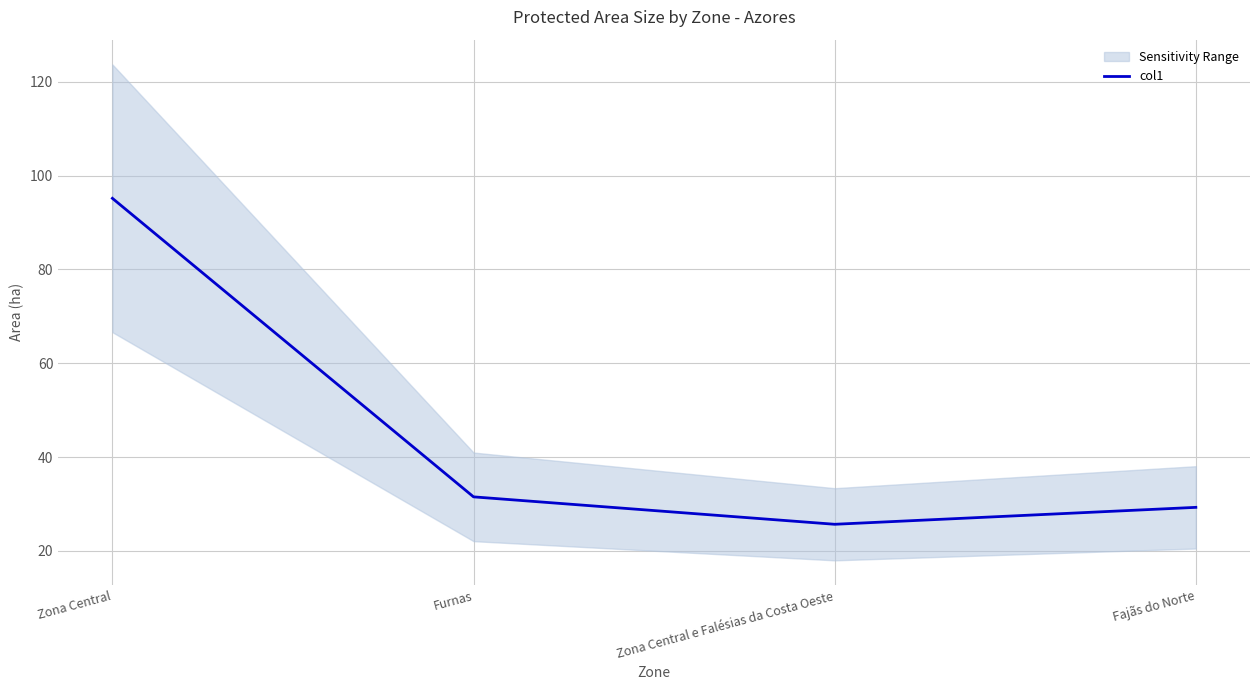

How many points are lower than both their immediate neighbors (excluding endpoints)?

1